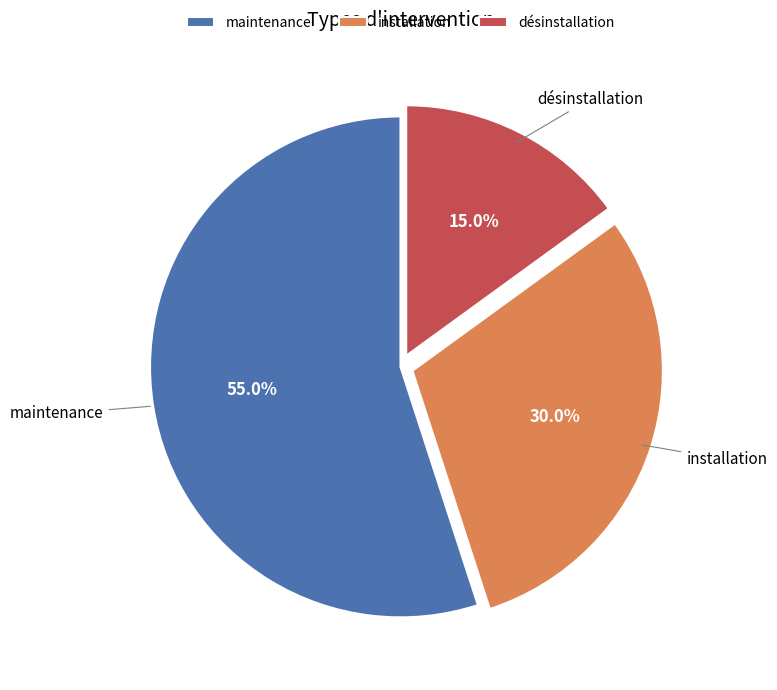

Is the sum of désinstallation and maintenance greater than half?

Yes